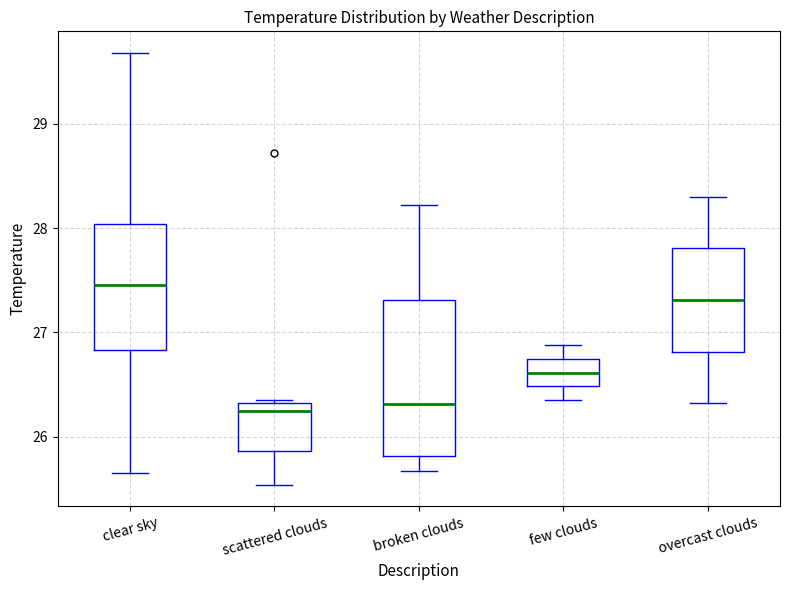

Where does the upper whisker of the box for overcast clouds end on the y-axis? The values are not printed on the chart, so give them approximately, as read against the axis.

28.3